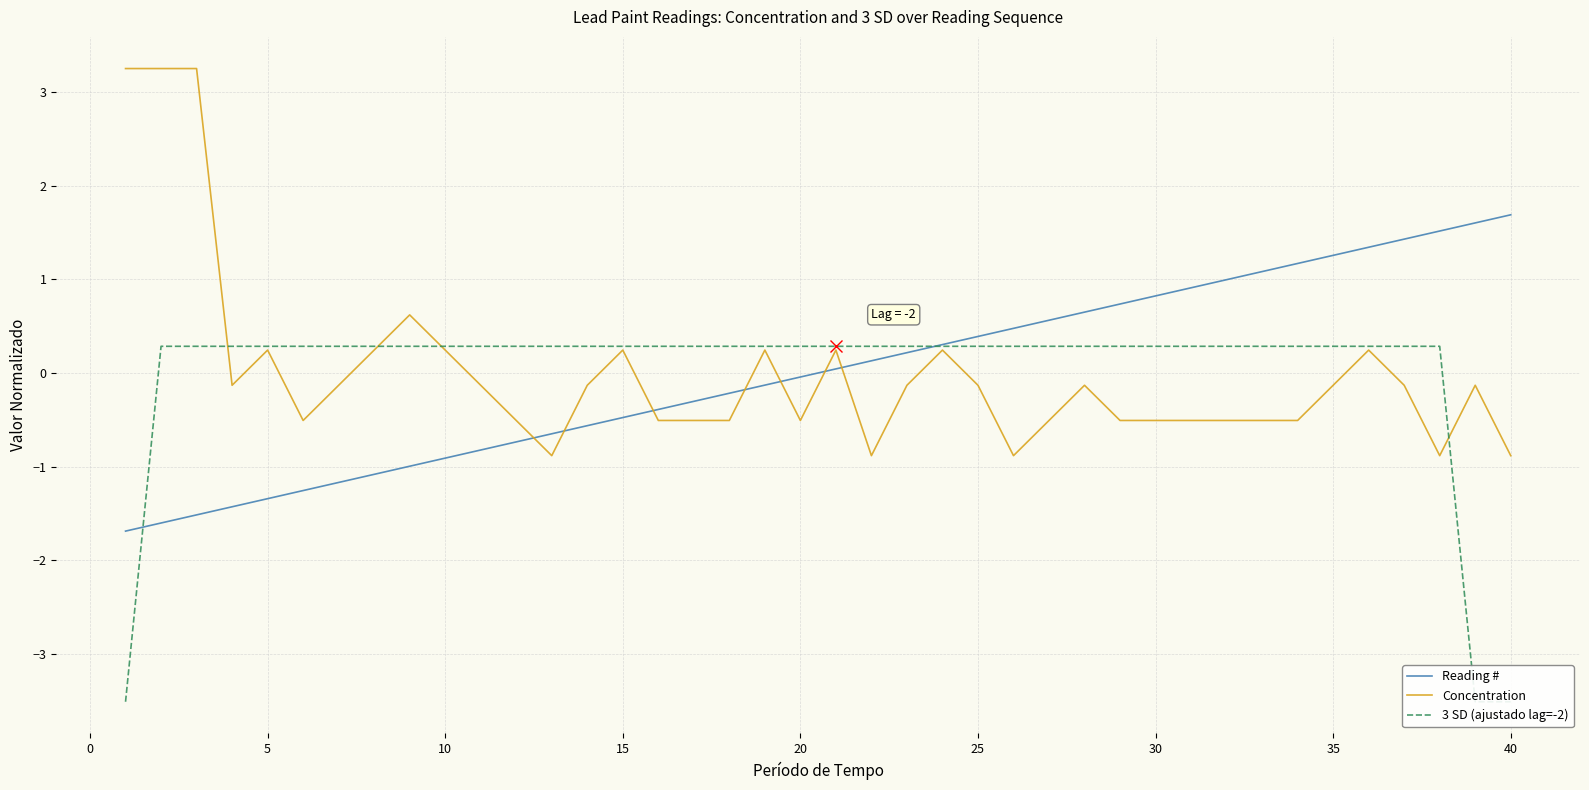

What is the maximum value for Reading #?

1.7